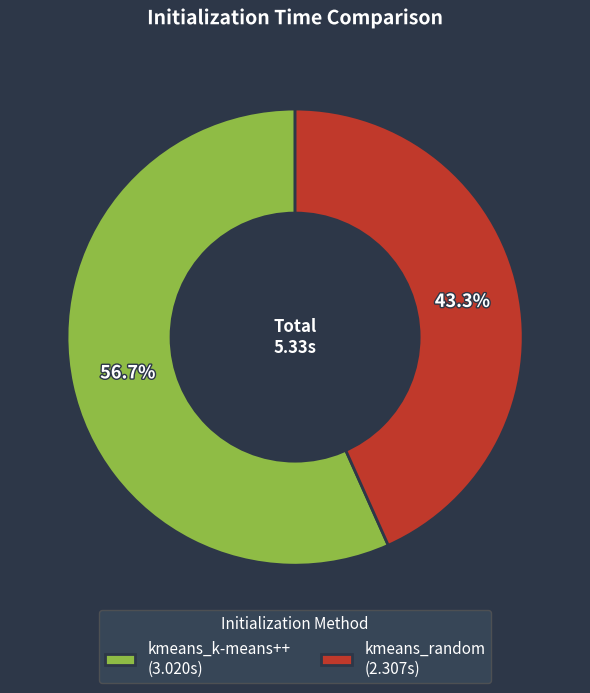

Rank the categories by value from lowest to highest.

kmeans_random, kmeans_k-means++